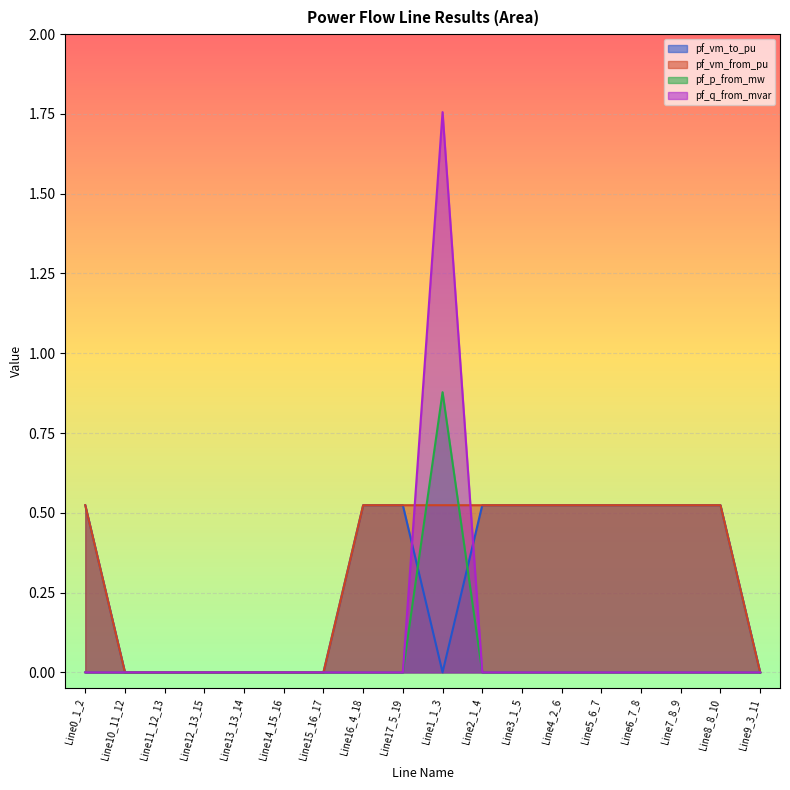

Does the chart display data point markers on the line(s)?

No